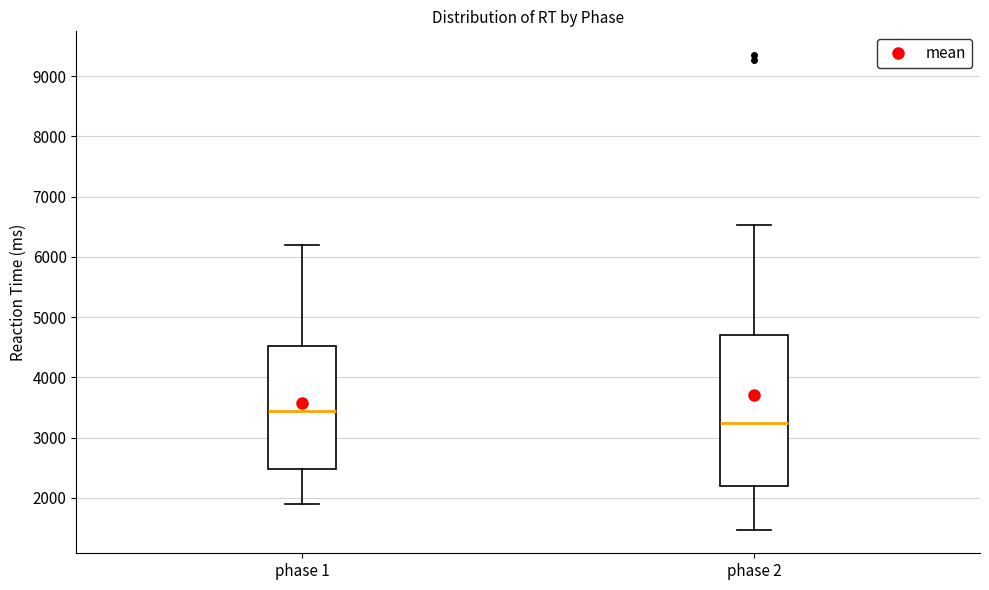

Which box is the tallest, from its lower edge to its upper edge?

phase 2